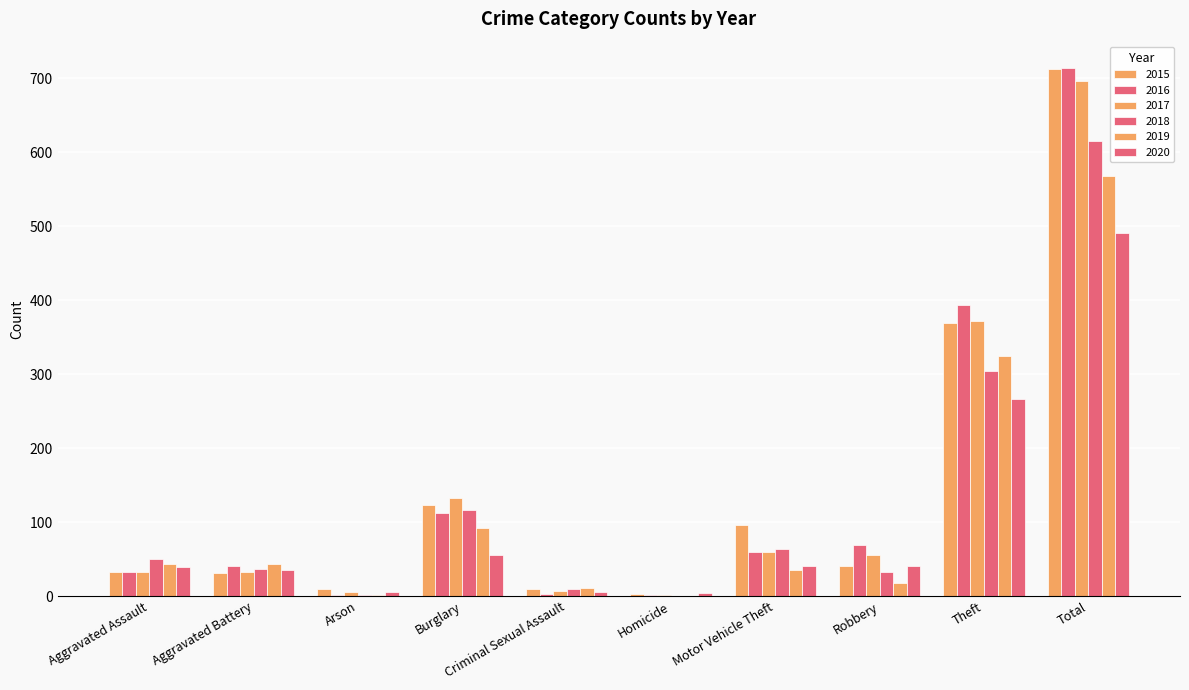

What is the difference between the maximum and minimum values in the 2016 series?

713